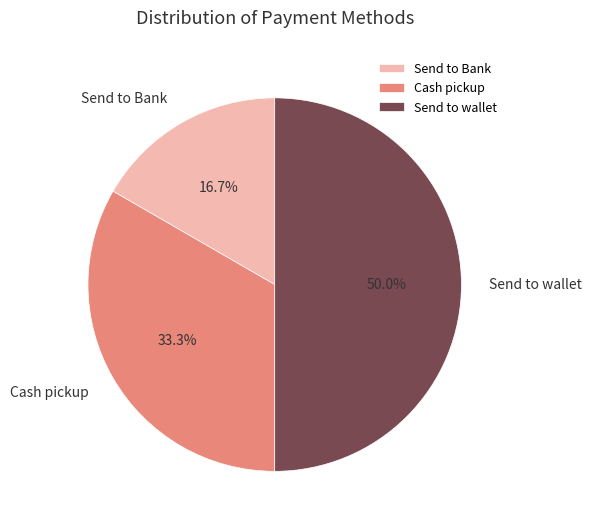

Is it true that Send to wallet is 50% of the pie?

True